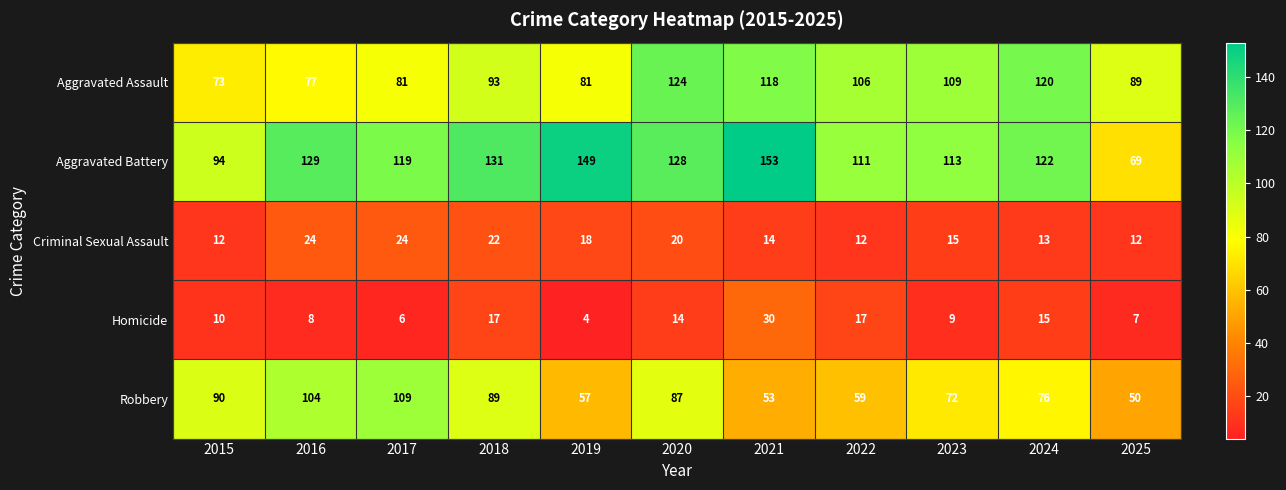

Which series has the widest spread of values?

Aggravated Battery